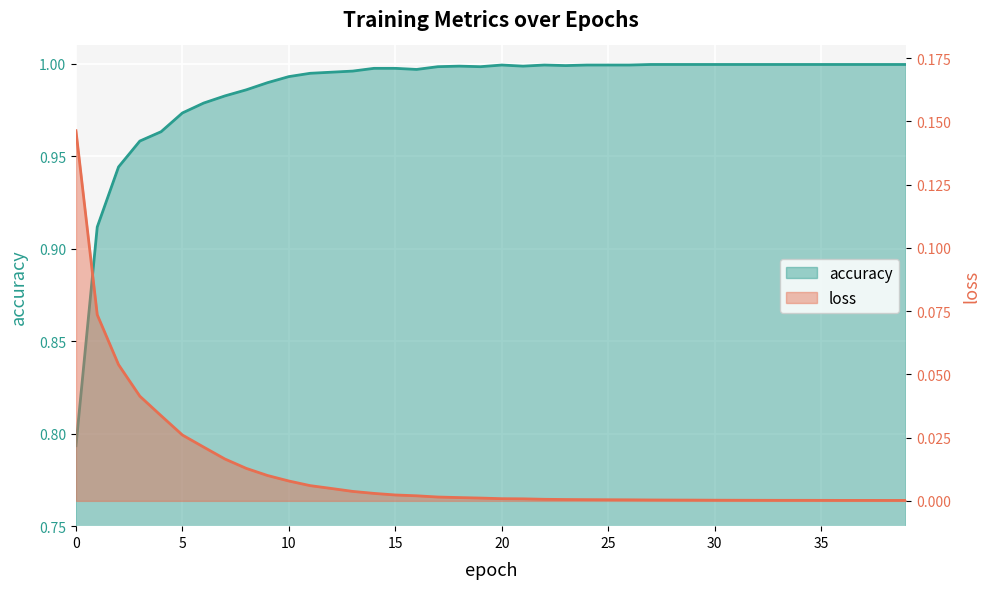

What is the greatest value displayed?

1.0